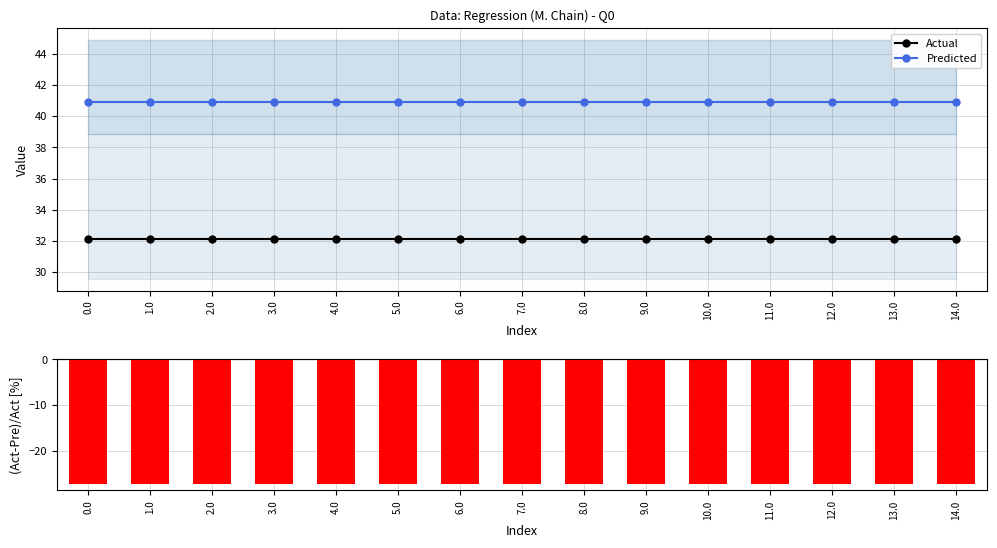

True or false: Actual and Predicted intersect in this chart.

False